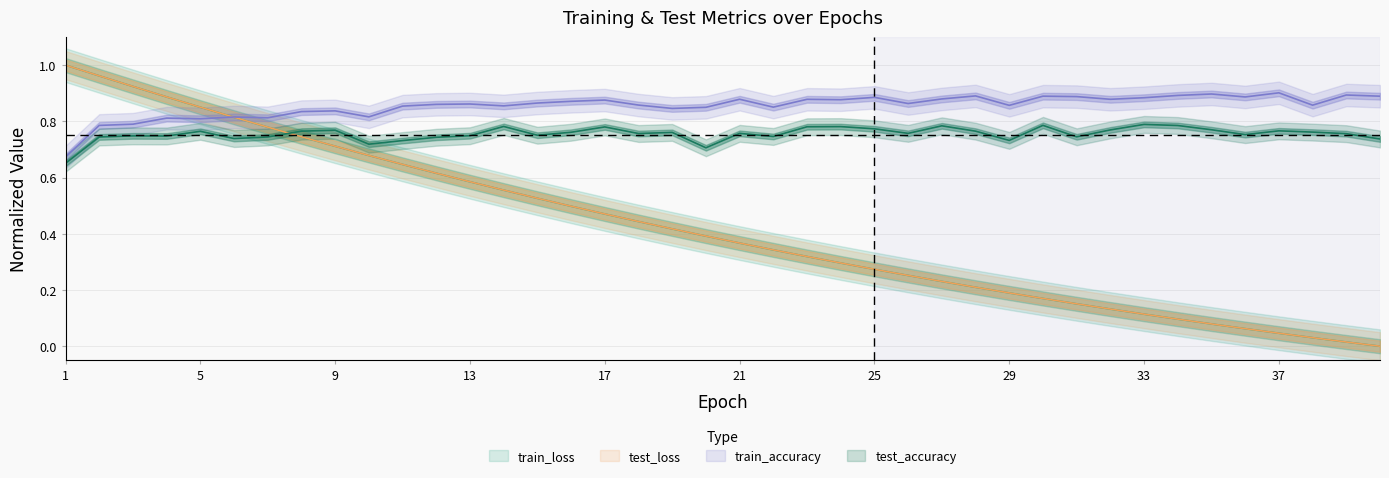

Which series has the largest total across all categories?

train_accuracy